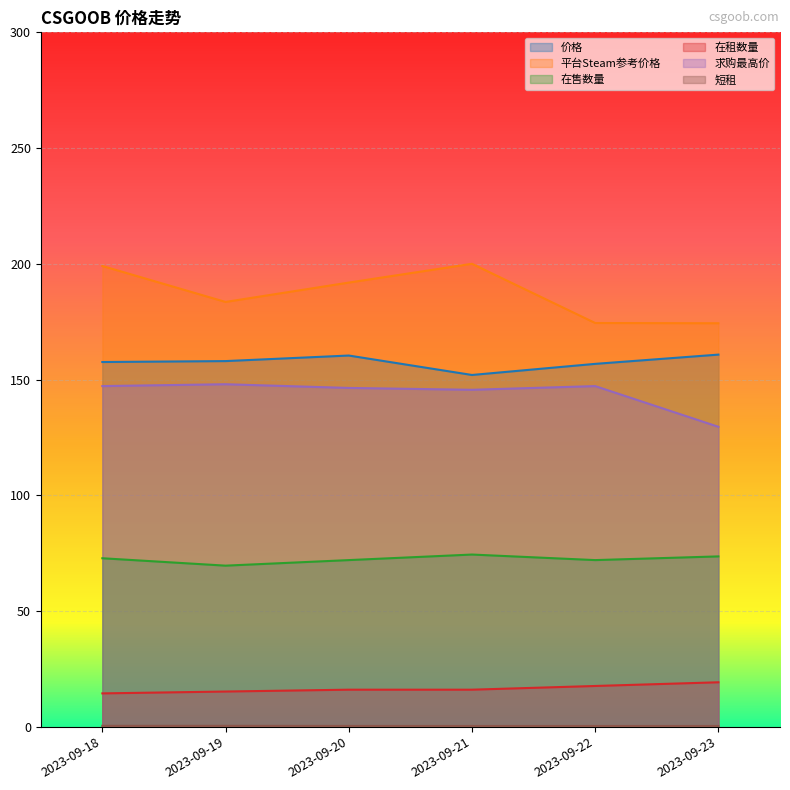

What is the maximum value shown in the chart?

200.0